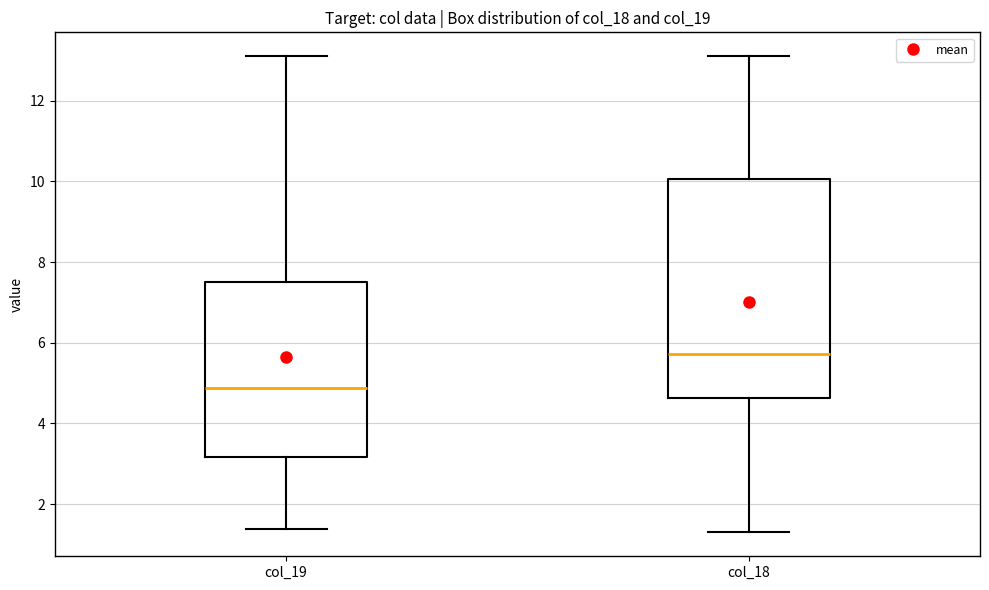

Reading left to right, transcribe this box plot: for each box, give where its median line is, the range the box spans, and where its two whiskers end, as read against the y-axis. The values are not printed on the chart, so give them approximately, as read against the axis.

col_19: median 4.8, box 3.2 to 7.6, whiskers 1.4 to 13.2
col_18: median 5.8, box 4.6 to 10.0, whiskers 1.2 to 13.2